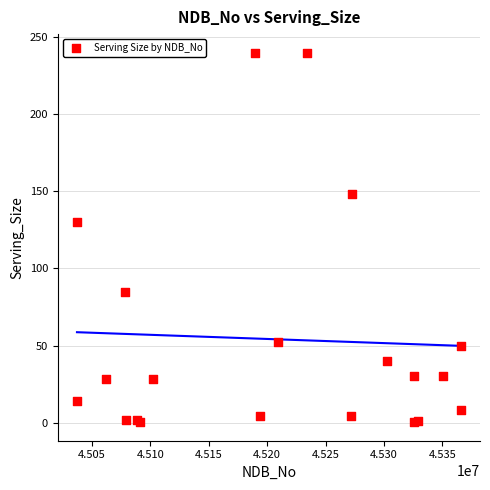

What Y value in the scatter plot is closest to 120?

130.0